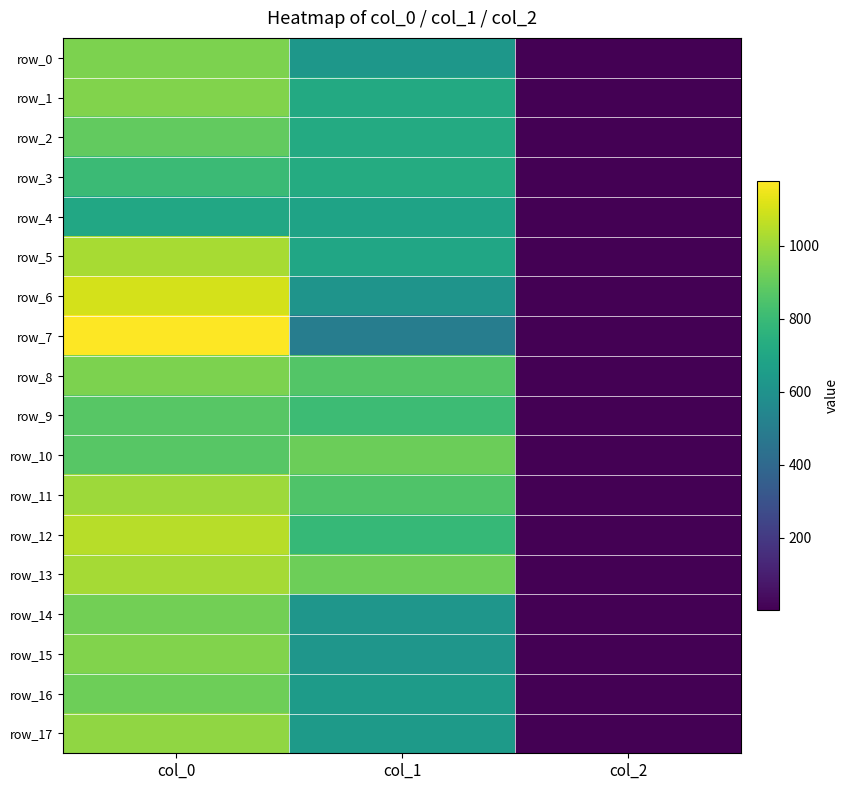

How many series are shown in this chart?

18